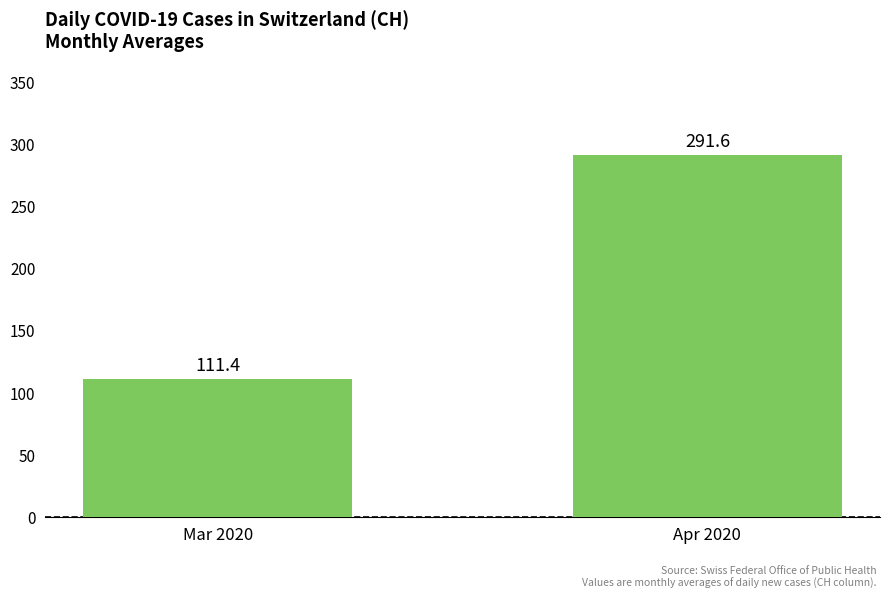

What is the change in value from Mar 2020 to Apr 2020?

+180.2